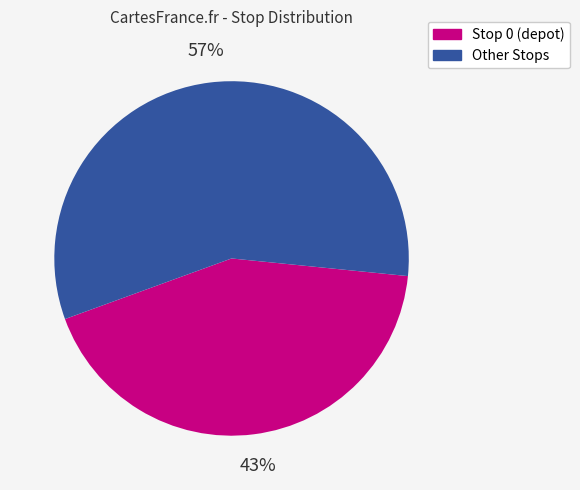

True or false: Other Stops accounts for 42% of the total.

False